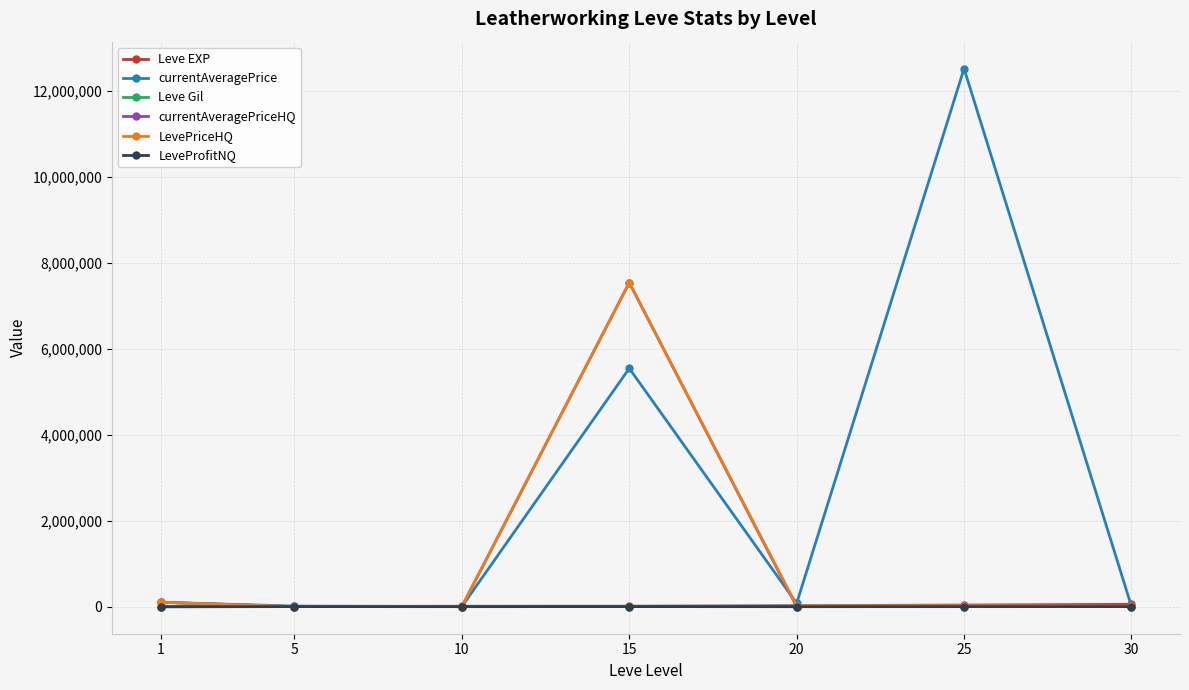

What is the maximum value shown in the chart?

12511248.0